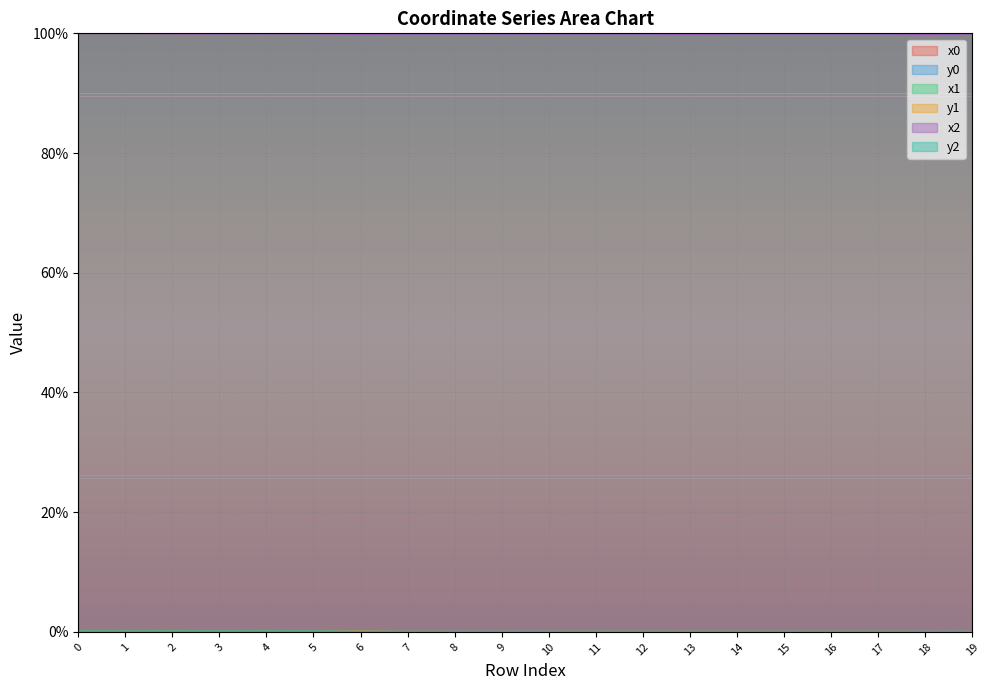

Is the value of x1 at 9 greater than the value of x2 at 10?

No